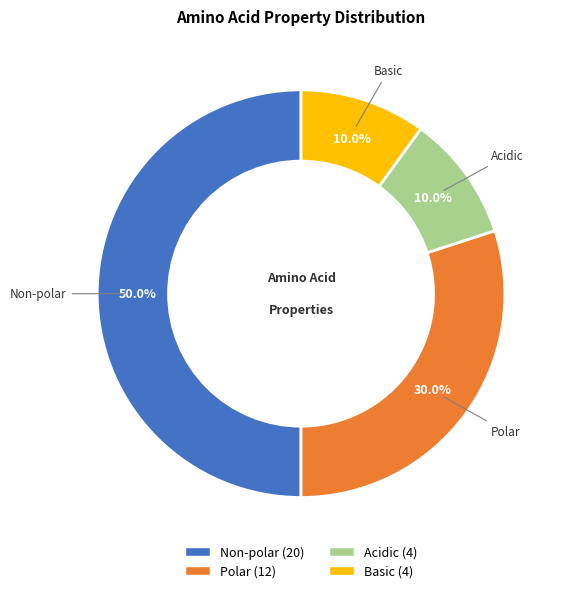

How many segments does this pie chart have?

4